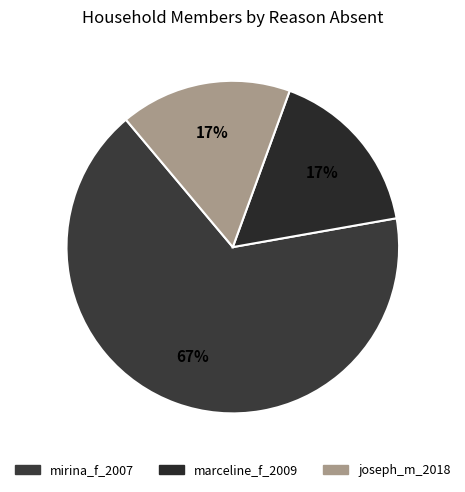

How many segments does this pie chart have?

3